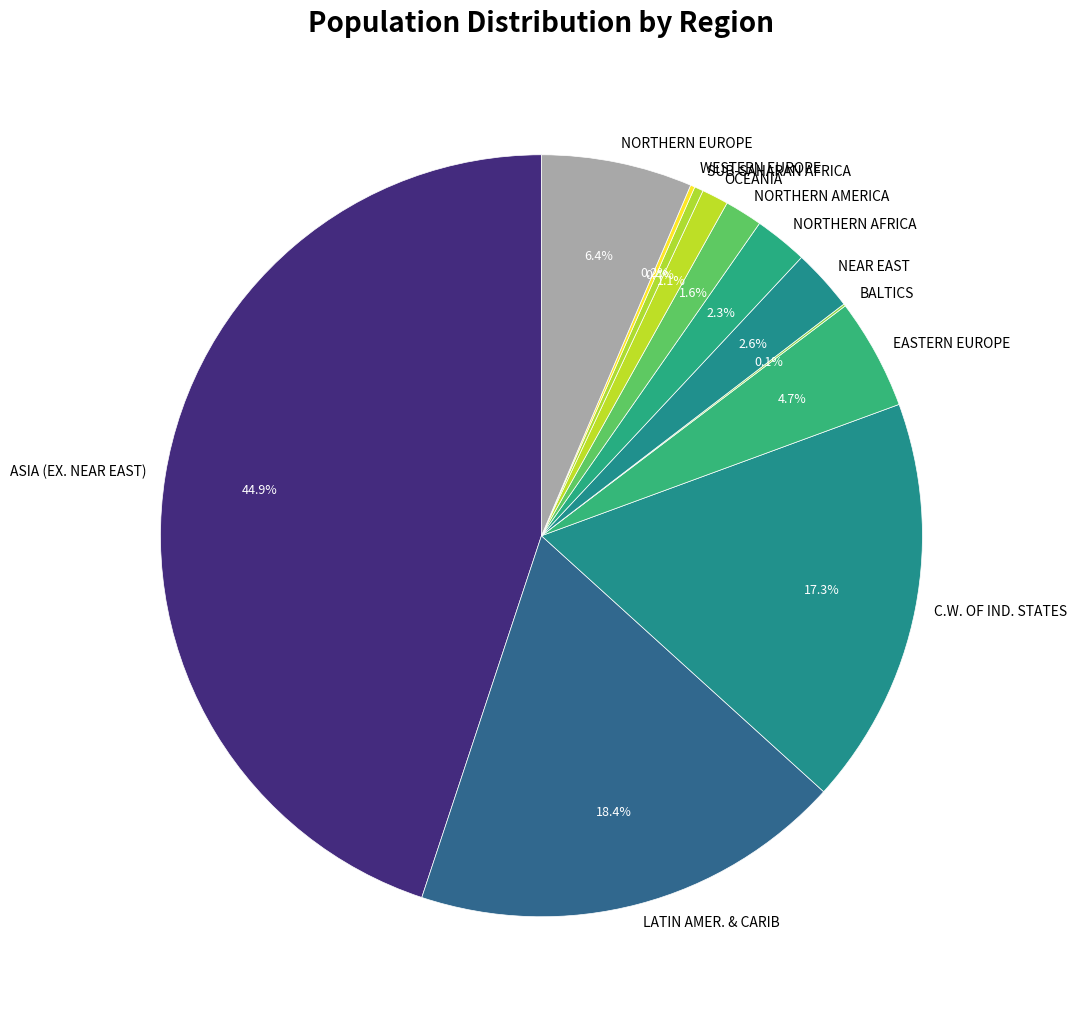

Does NORTHERN AFRICA represent more than half of the total?

No